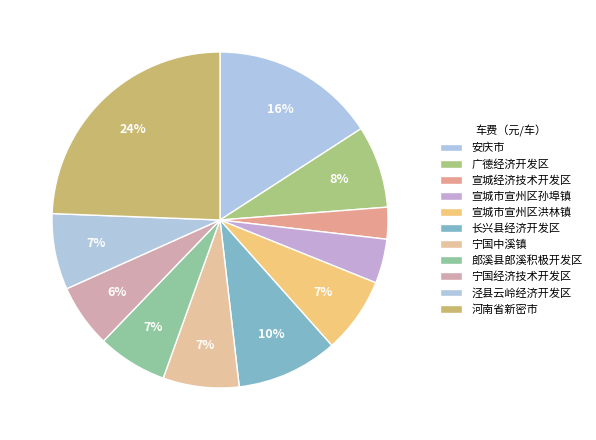

Which slice is the largest?

河南省新密市